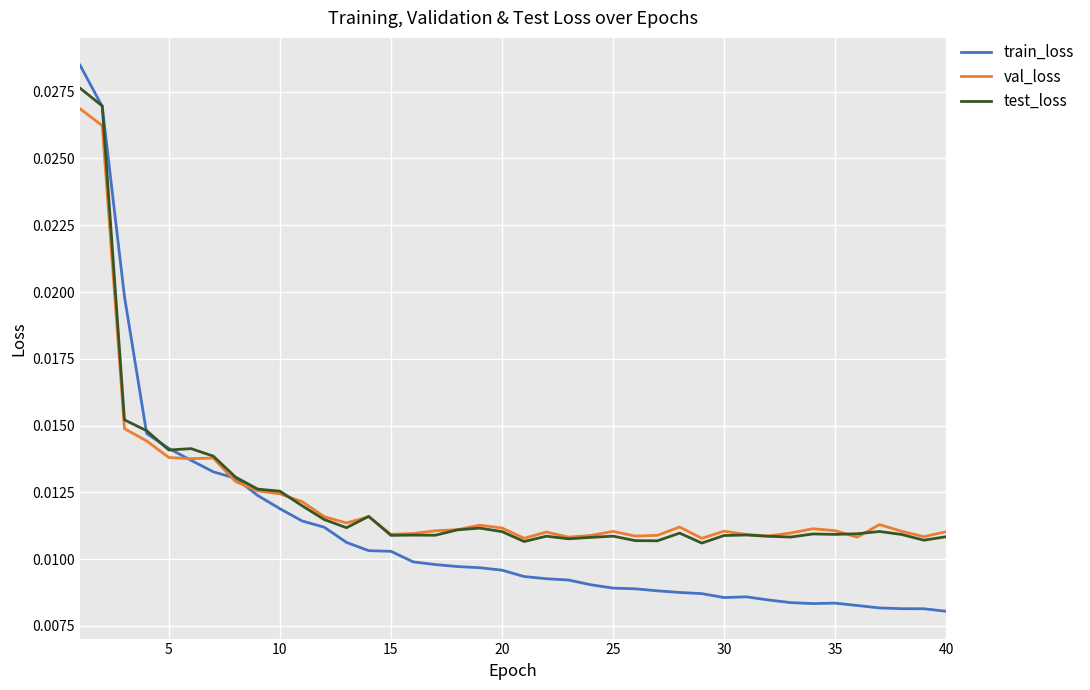

Which series has the largest range (max minus min)?

train_loss